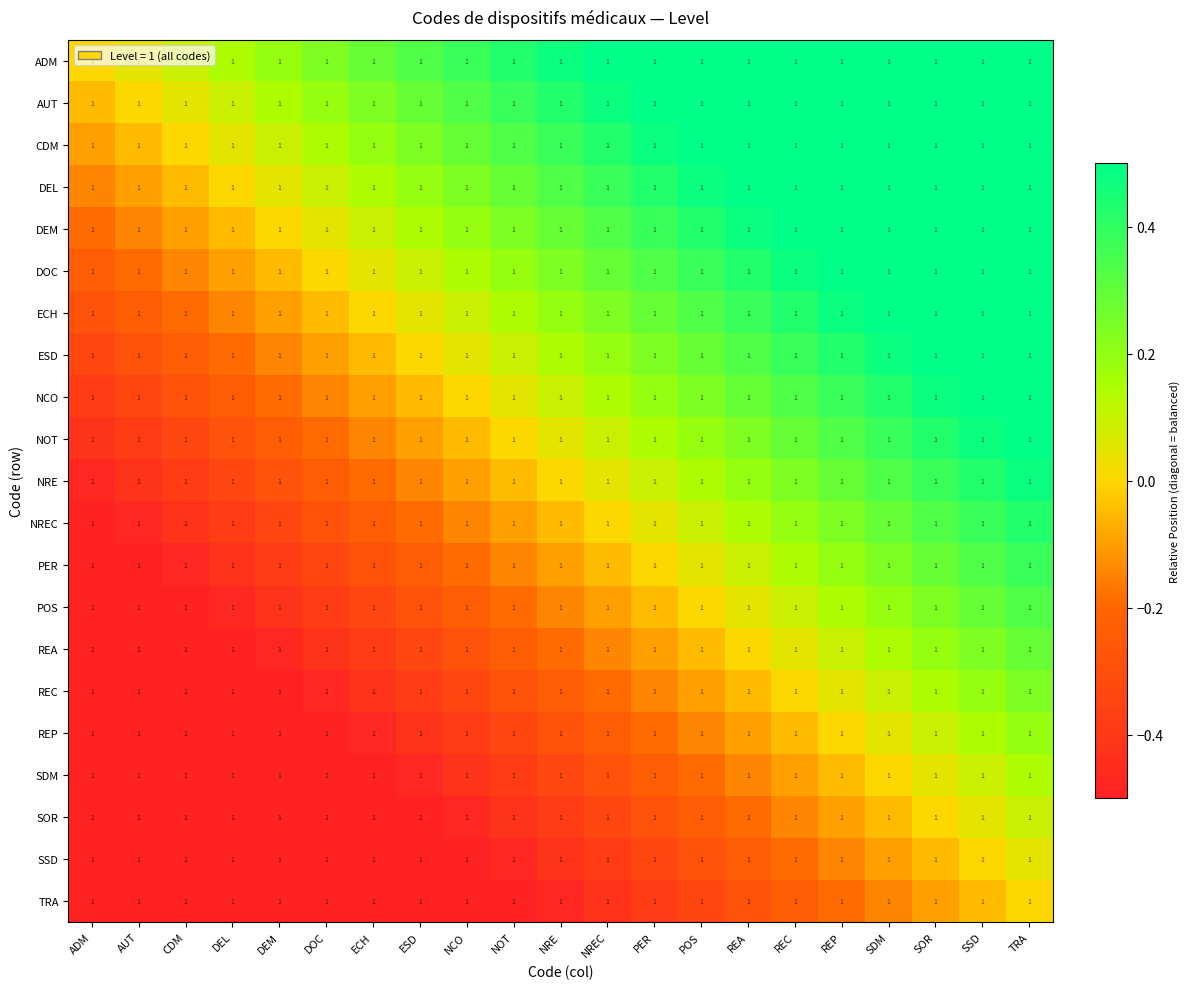

What is the maximum value shown in the chart?

1.0